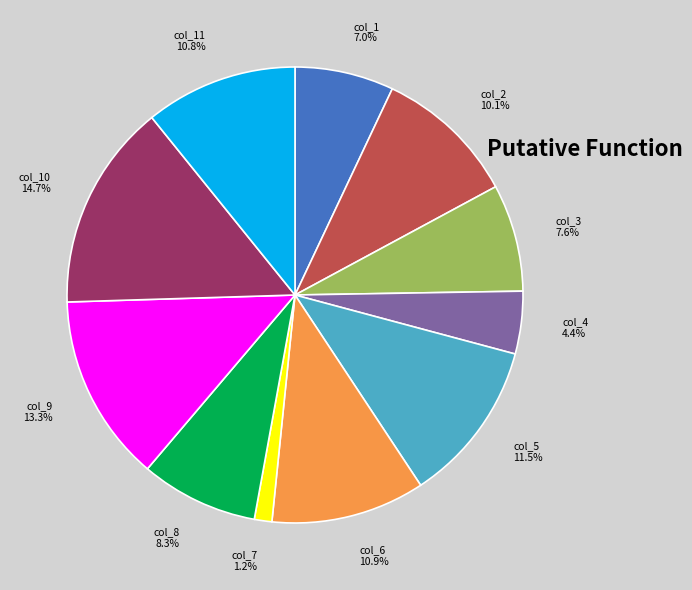

Combined, do col_4 and col_3 account for over 50%?

No